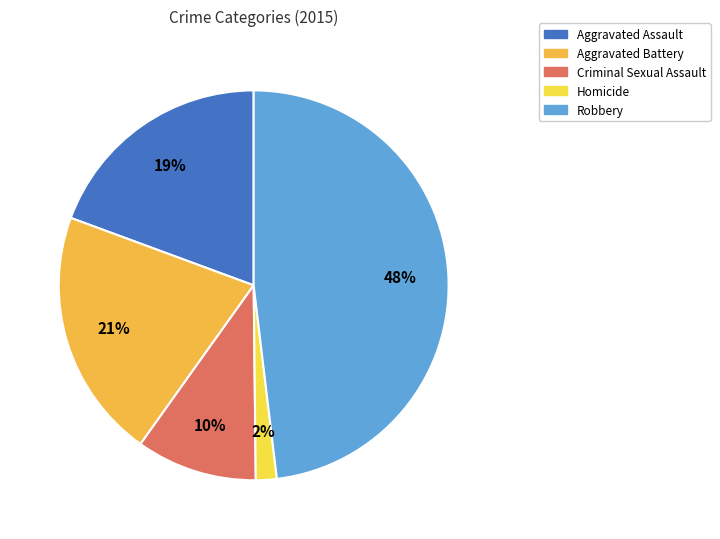

What percentage is the Robbery slice, to the nearest percent?

48%